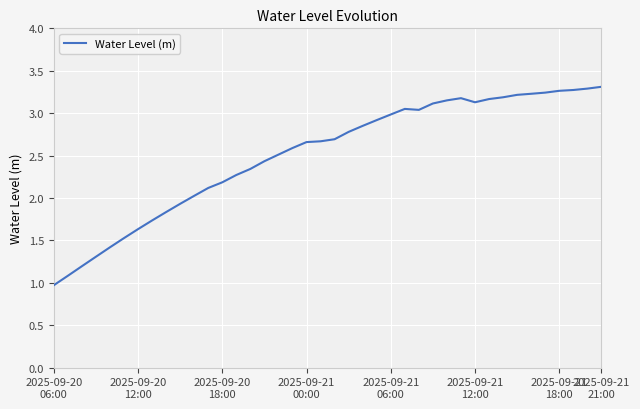

What is the smallest value displayed?

1.0